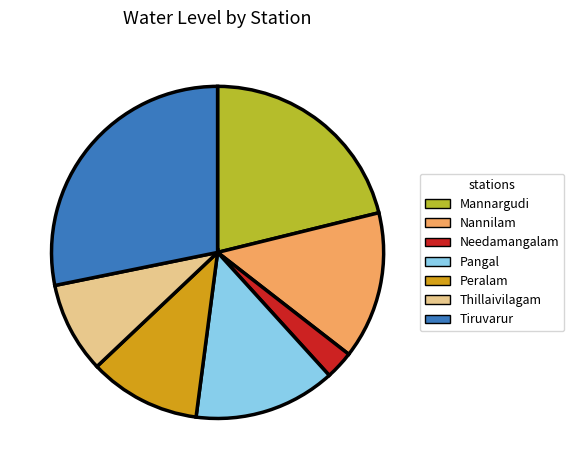

Does Tiruvarur account for over 50% of the chart?

No